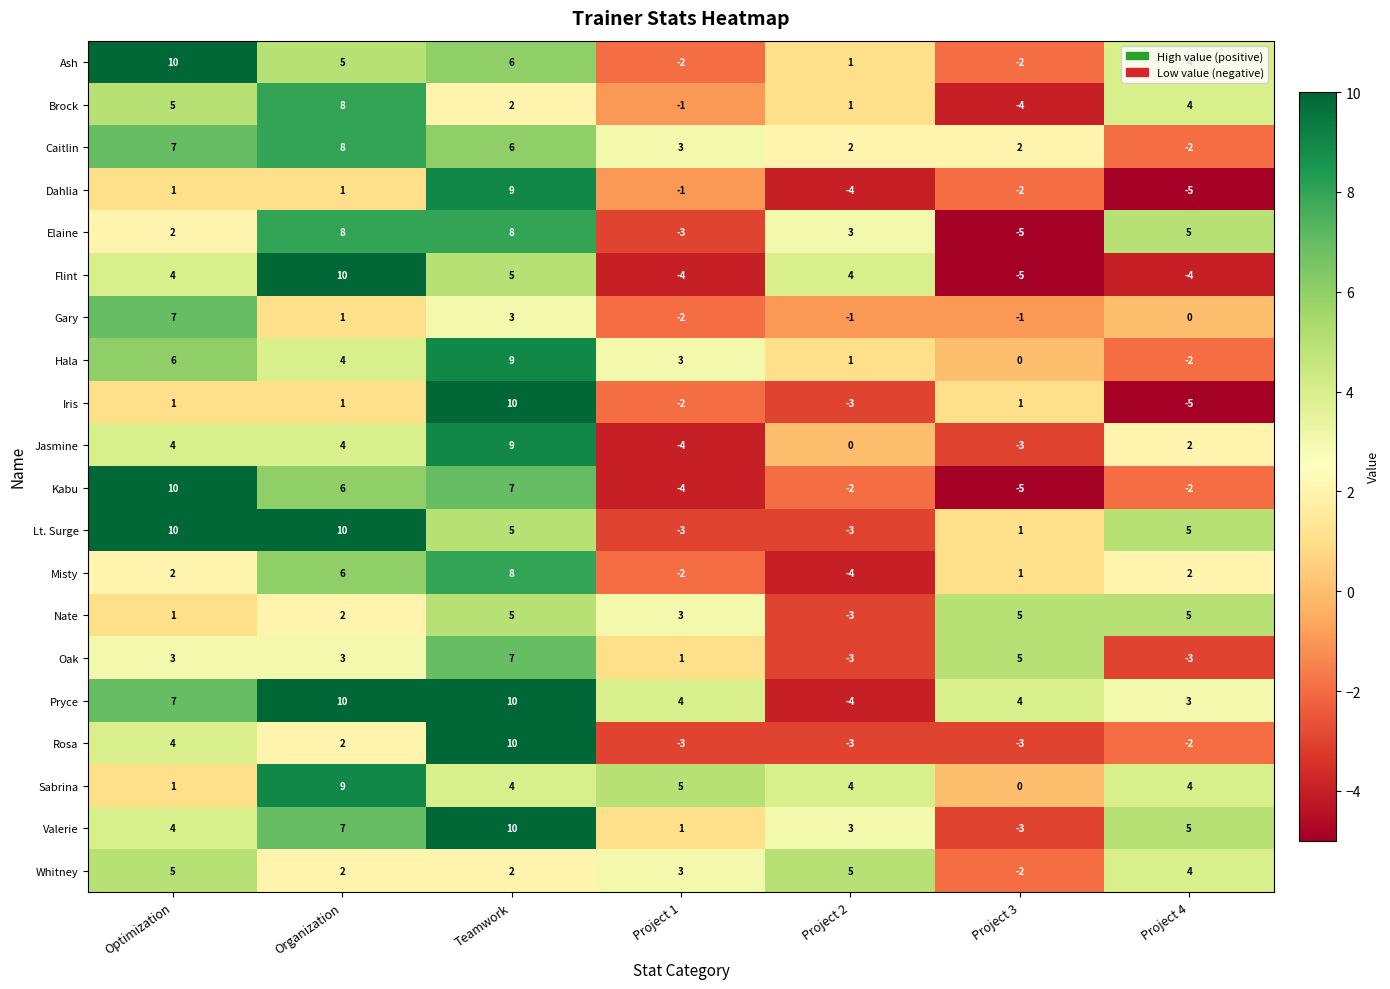

What is the greatest value displayed?

10